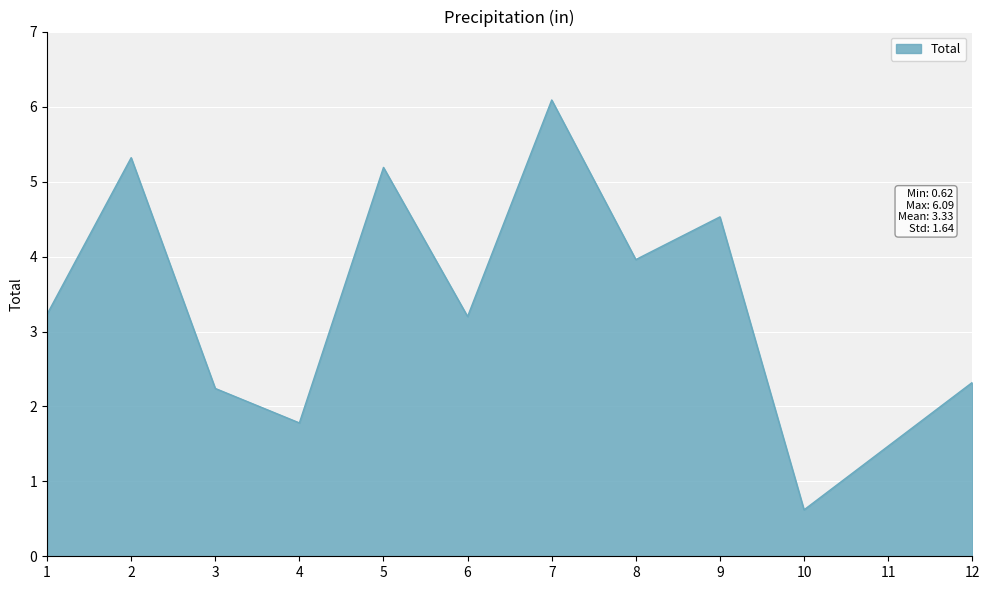

Reading right to left, what are all the values shown in this chart?

2.3	1.5	0.6	4.5	4.0	6.1	3.2	5.2	1.8	2.2	5.3	3.2